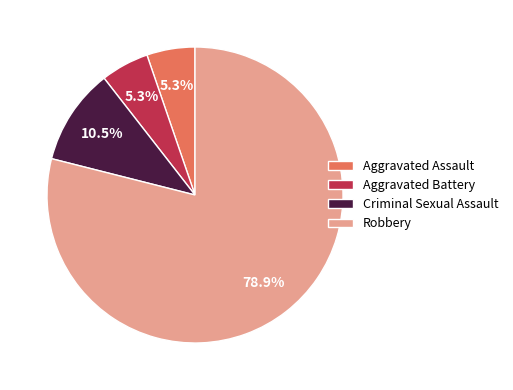

The Robbery slice represents 79% of the pie. True or false?

True